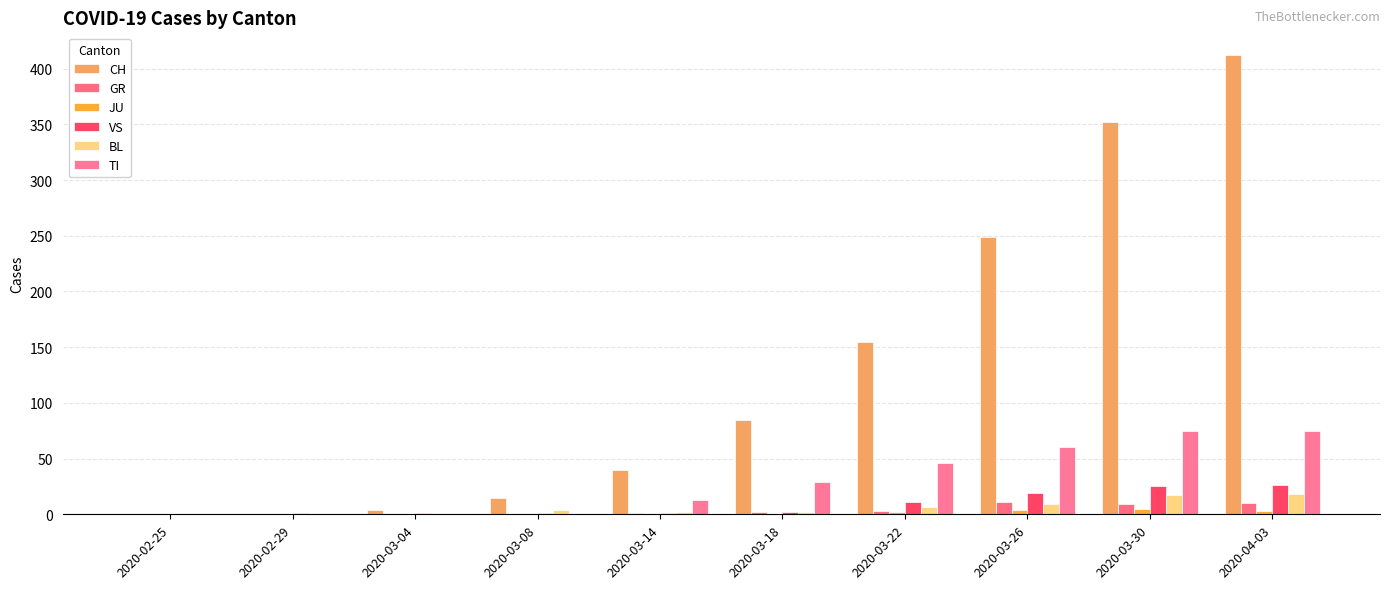

Which series has the largest range (max minus min)?

CH